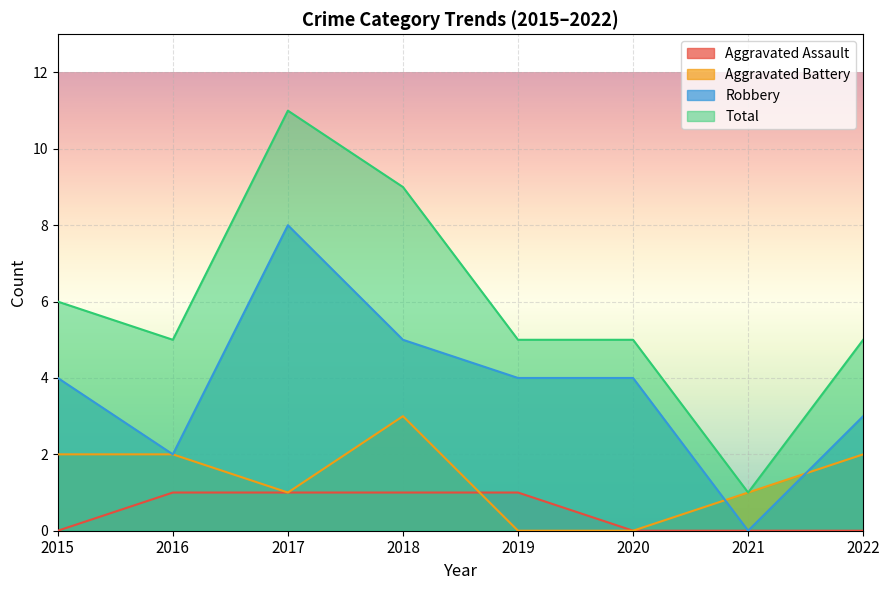

How many data points in Robbery are above 4?

2